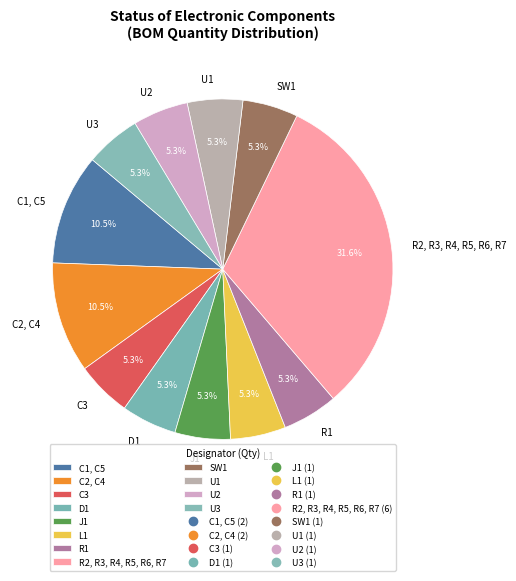

What is the largest slice in the pie chart?

R2, R3, R4, R5, R6, R7